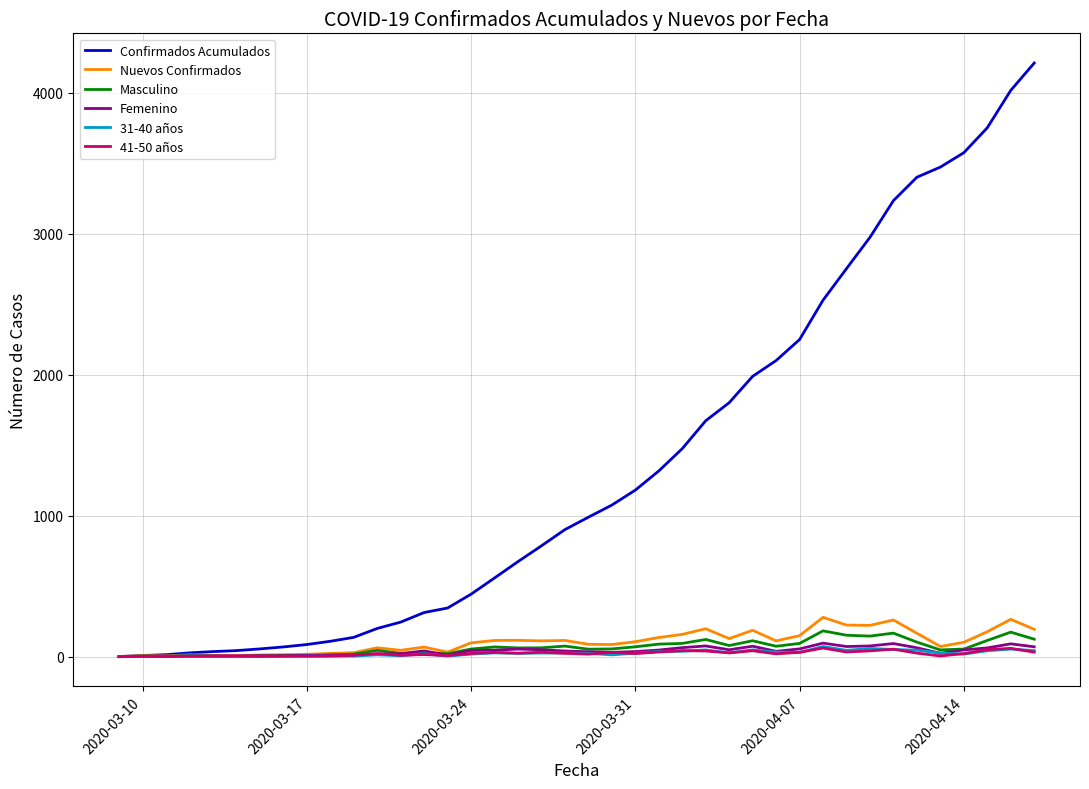

Which series has the largest total across all categories?

Confirmados Acumulados